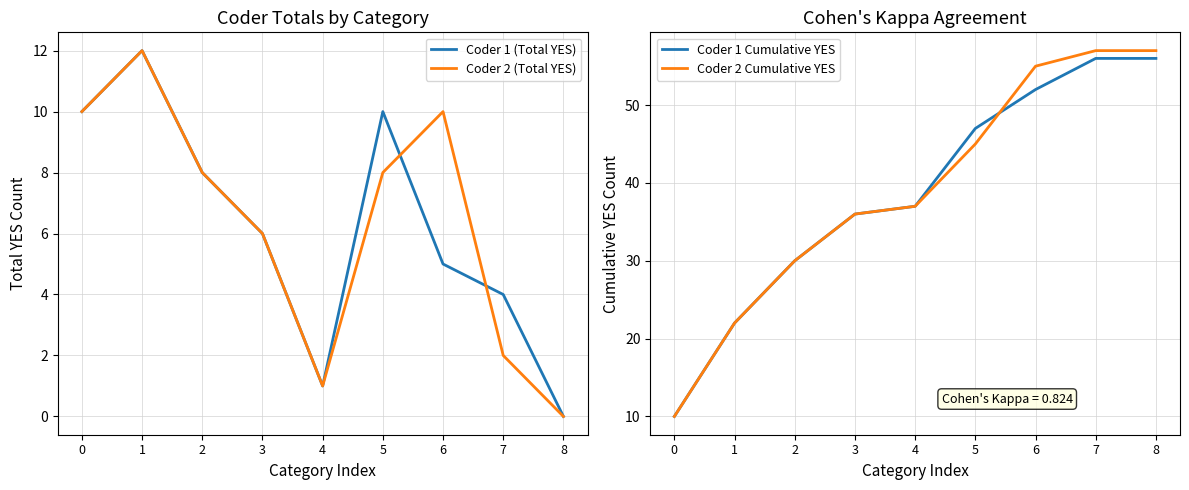

True or false: Coder 2 Cumulative YES and Coder 1 (Total YES) intersect in this chart.

False